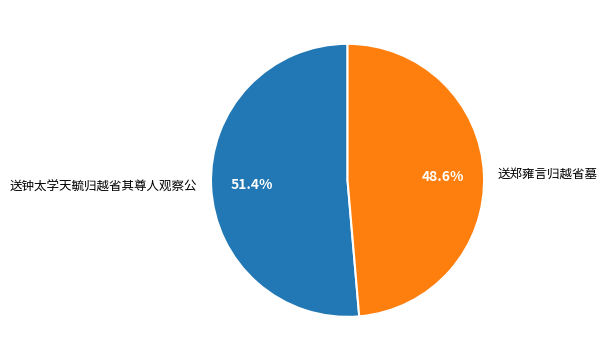

Which slice represents more than half of the pie?

送钟太学天毓归越省其尊人观察公